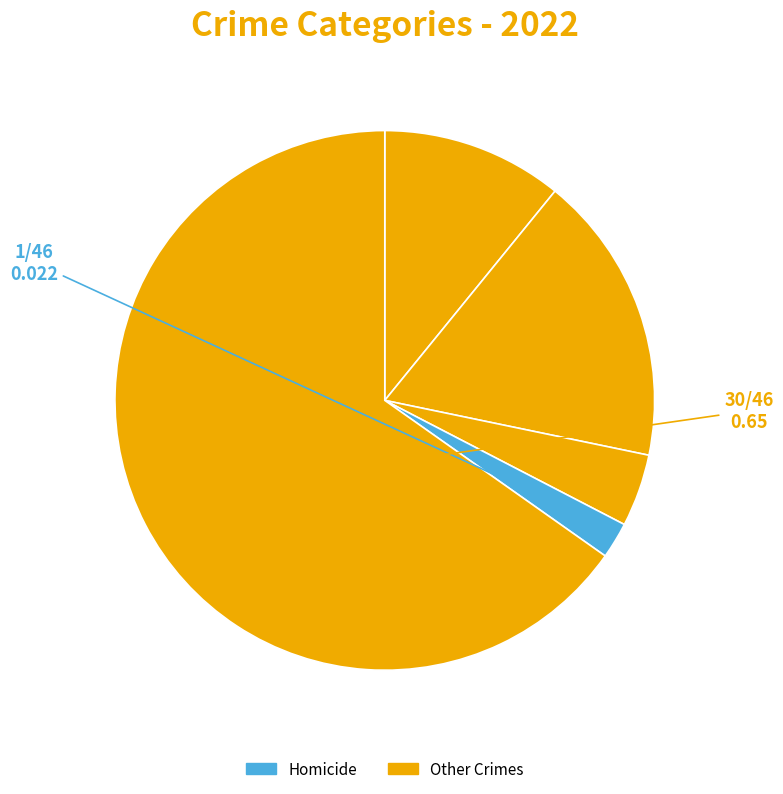

How many segments does this pie chart have?

5